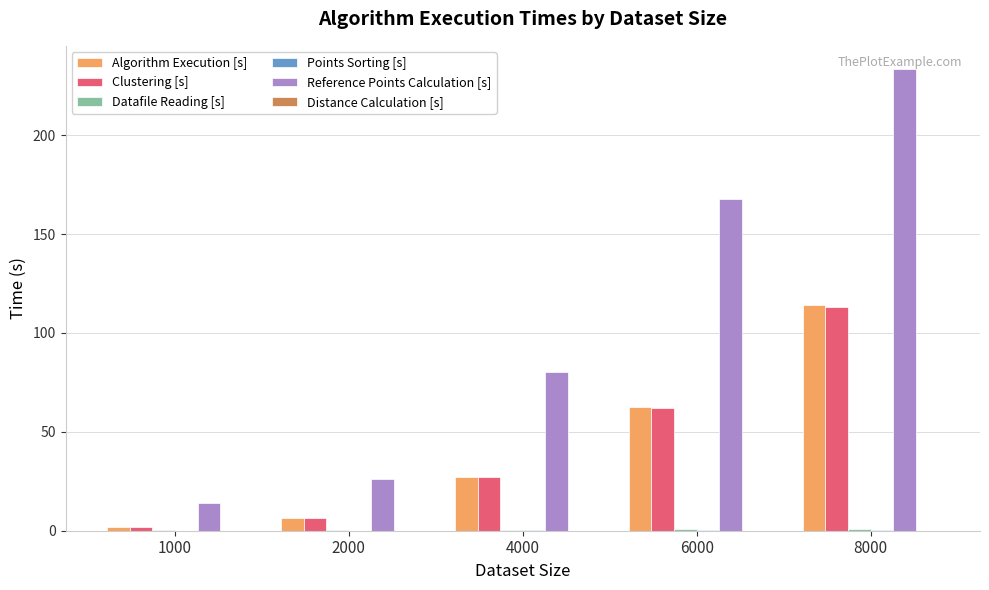

Does the chart contain stacked bars?

No